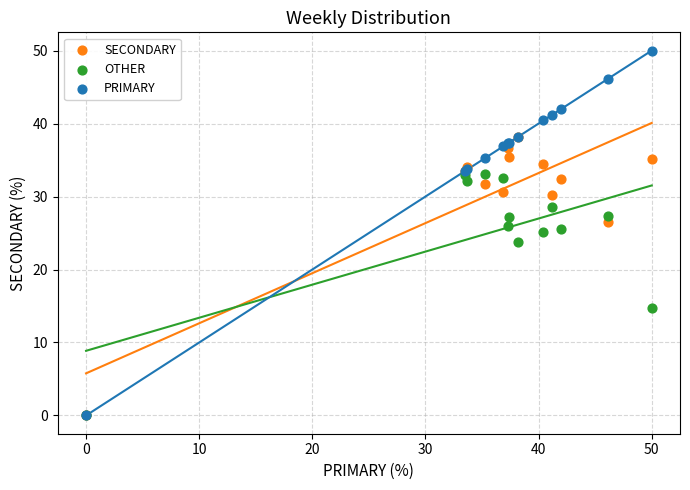

In the OTHER series, what Y value is closest to 16?

14.8